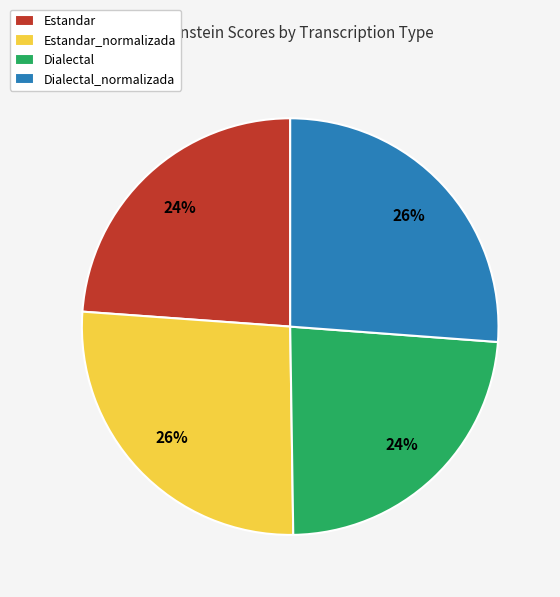

Is there any slice that represents more than half of the pie?

No